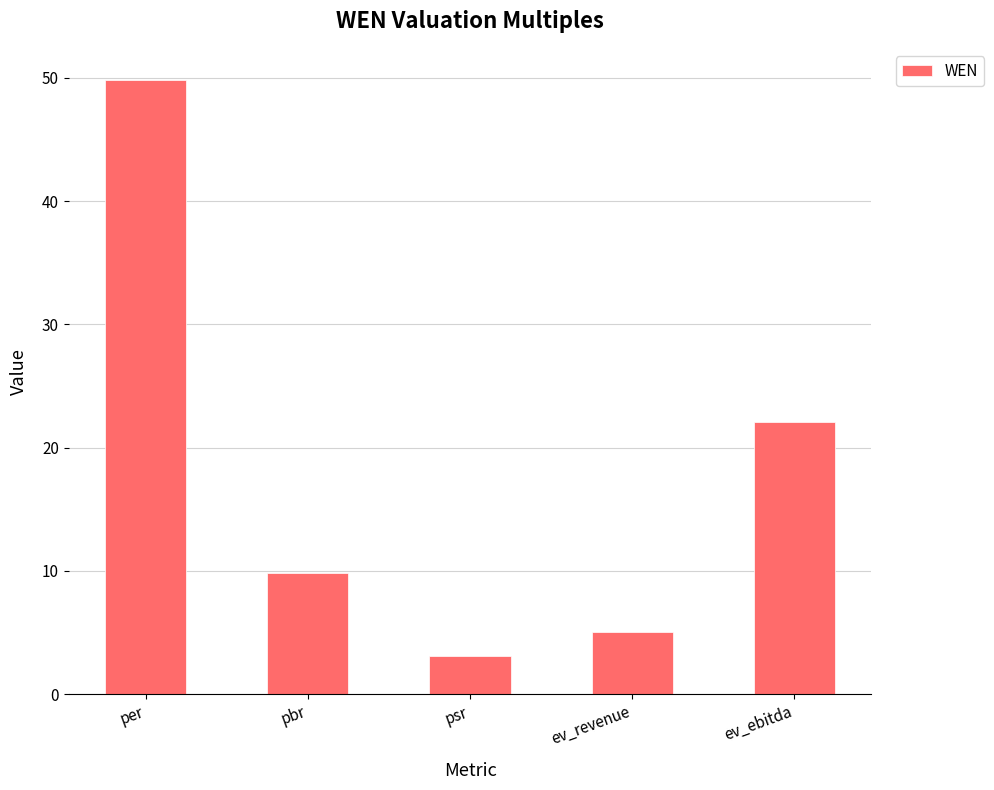

Between ev_ebitda and psr, which is larger?

ev_ebitda